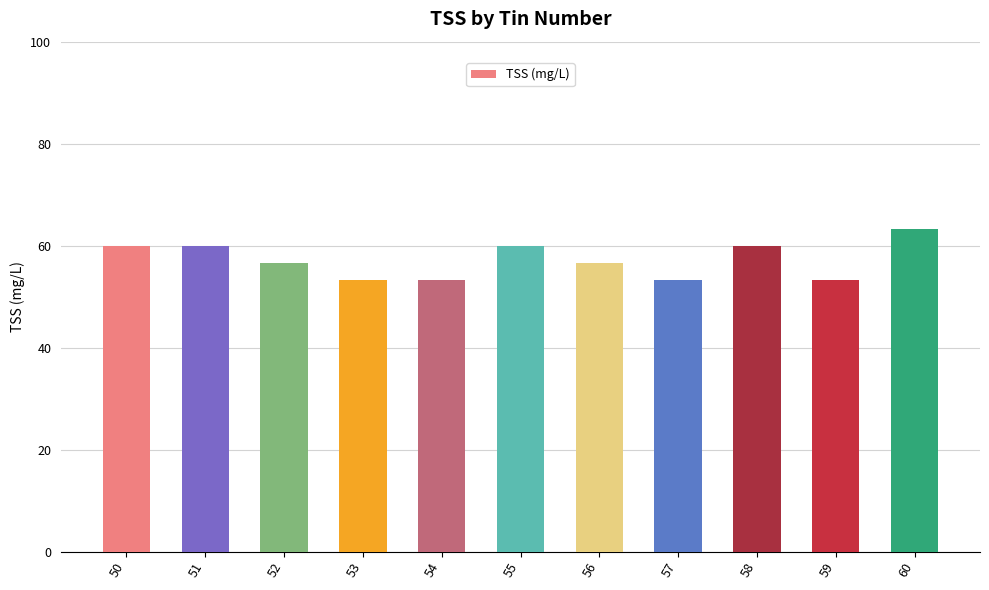

What is the maximum value shown in the chart?

63.3